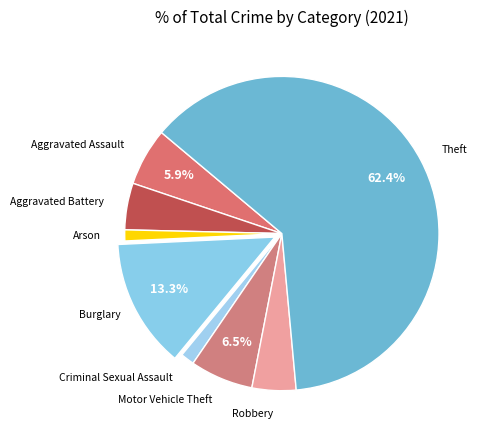

Combined, do Arson and Criminal Sexual Assault account for over 50%?

No